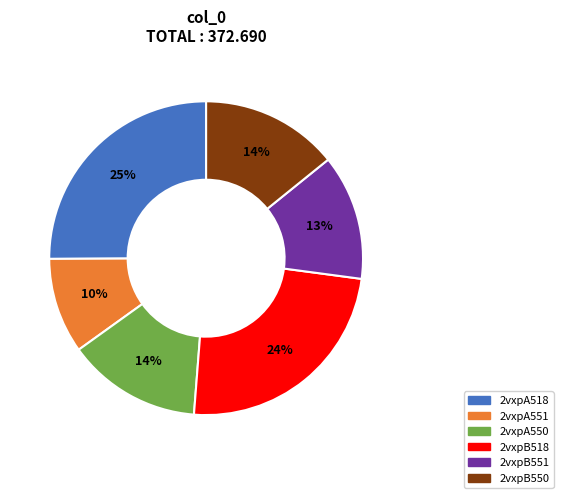

Count the number of slices in the pie.

6